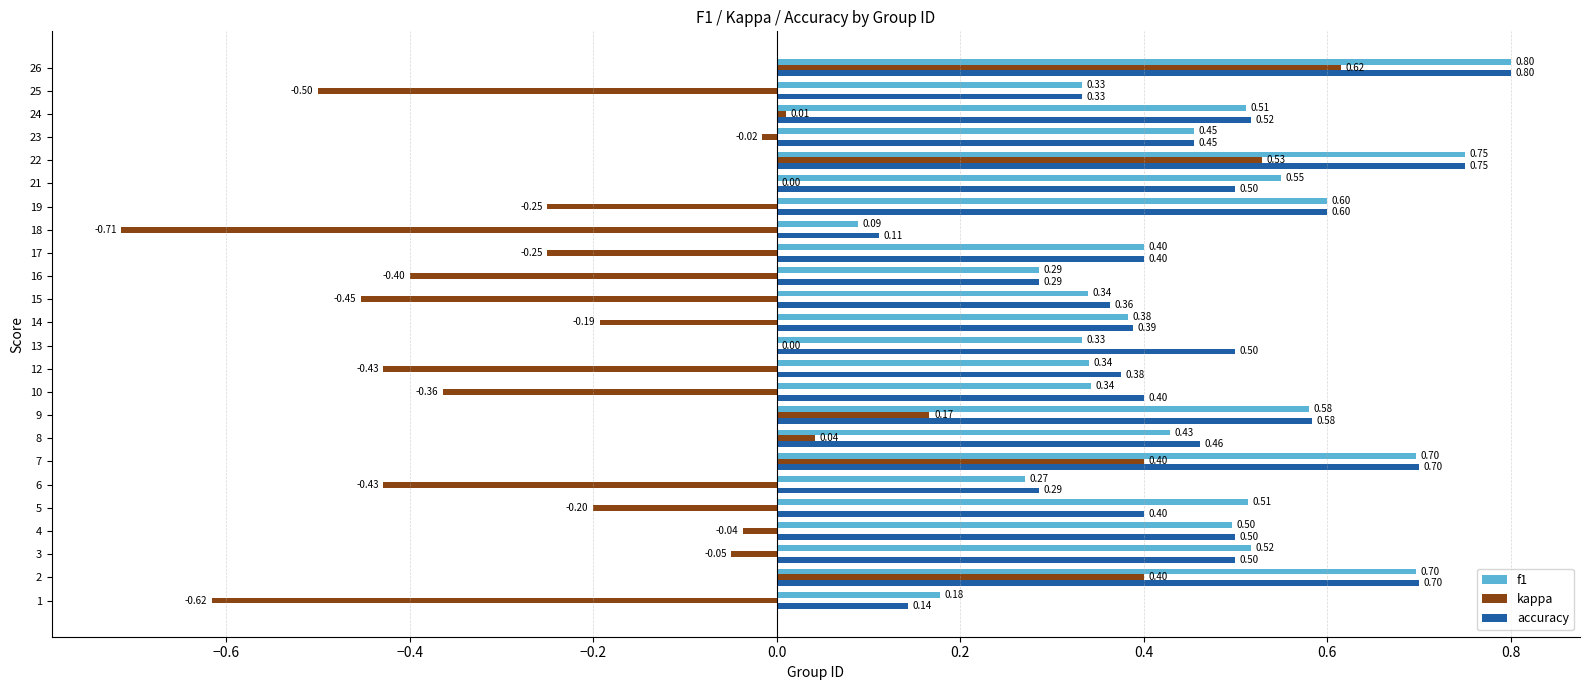

Is the value of kappa at 22 greater than the value of f1 at 15?

Yes